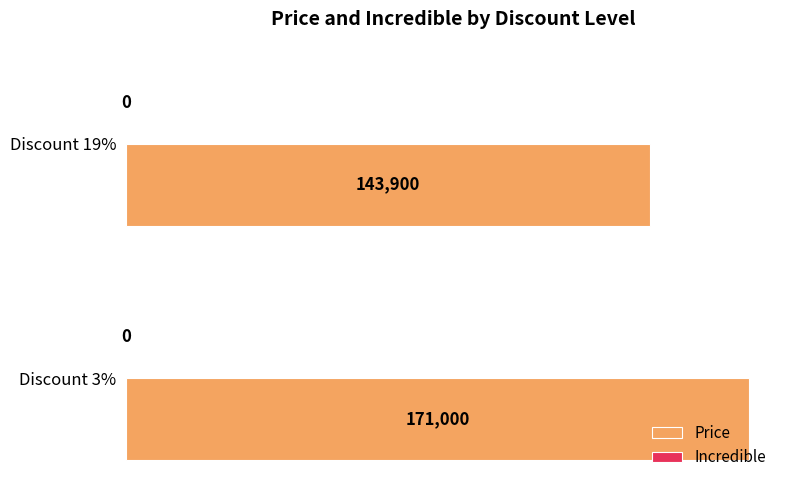

What is the ratio of the value at Discount 3% to the value at Discount 19%?

1.2